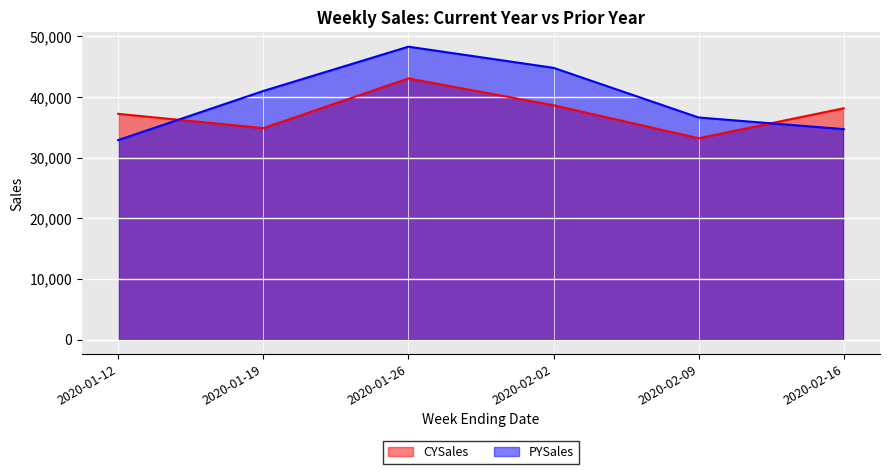

Rank the series by their average value, from lowest to highest.

CYSales, PYSales